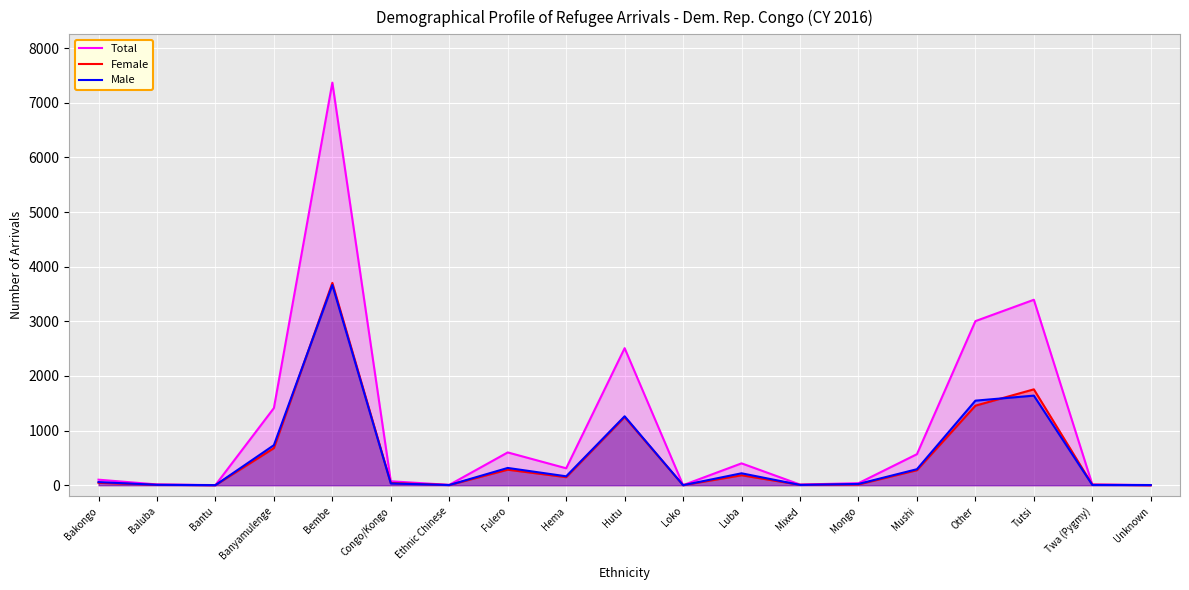

What is the difference between the Female values at Loko and Baluba?

6